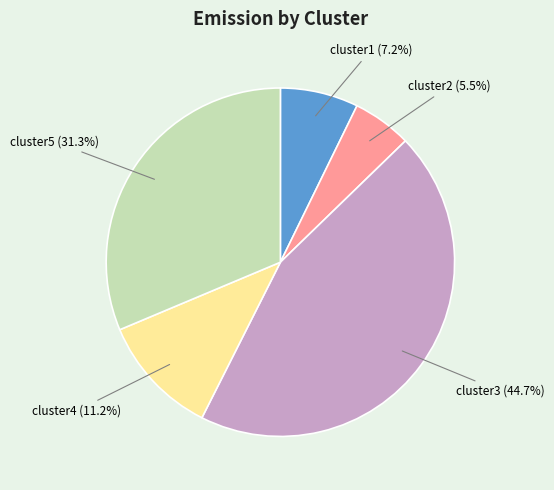

How much of the chart is everything except cluster2?

94.5%